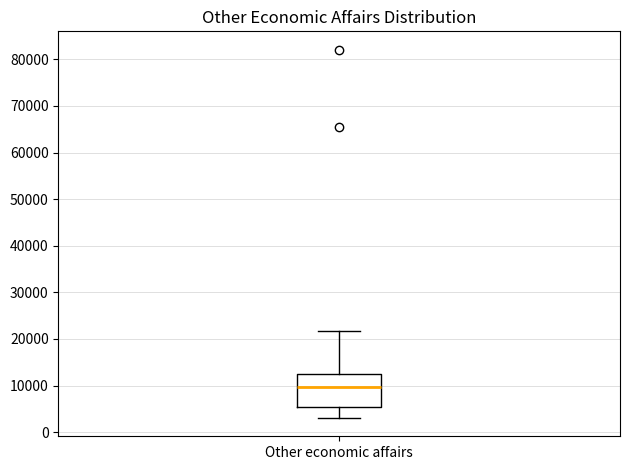

Read this box plot against the y-axis: the position of the median line, the range covered by the box, and the ends of both whiskers. The values are not printed on the chart, so give them approximately, as read against the axis.

median 10000, box 5000 to 13000, whiskers 3000 to 22000